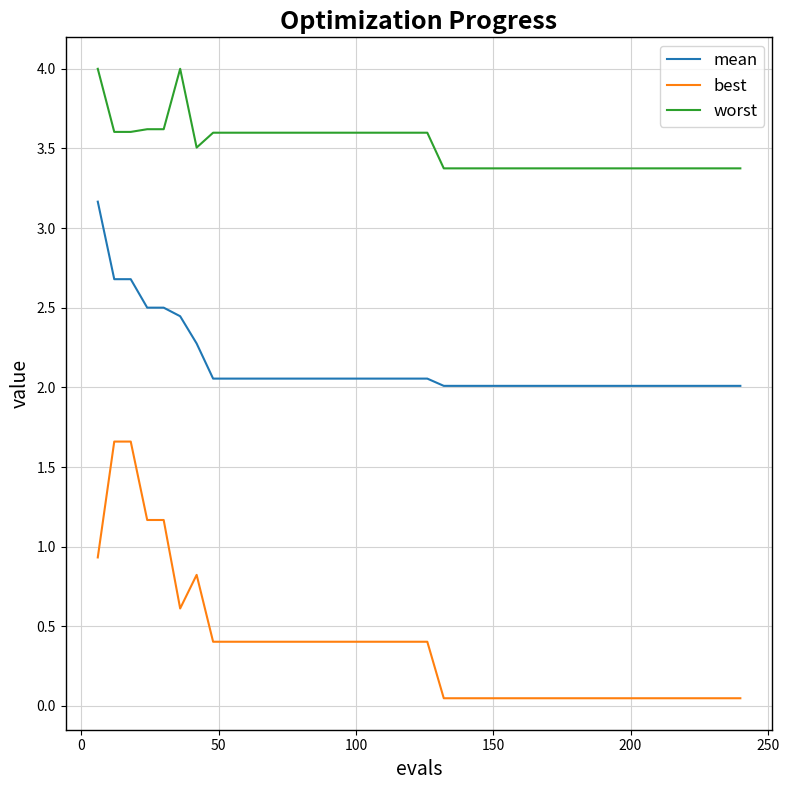

What is the lowest value of the worst series?

3.4